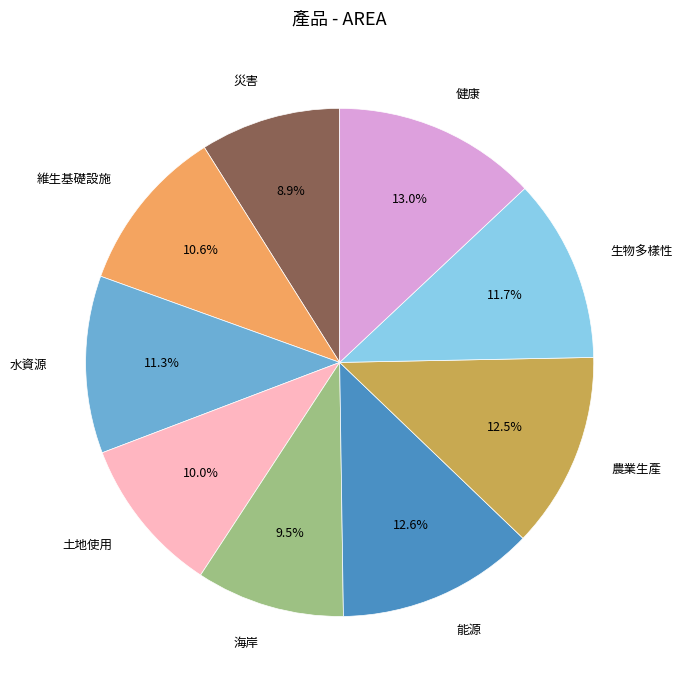

Between 水資源 and 健康, which is larger?

健康